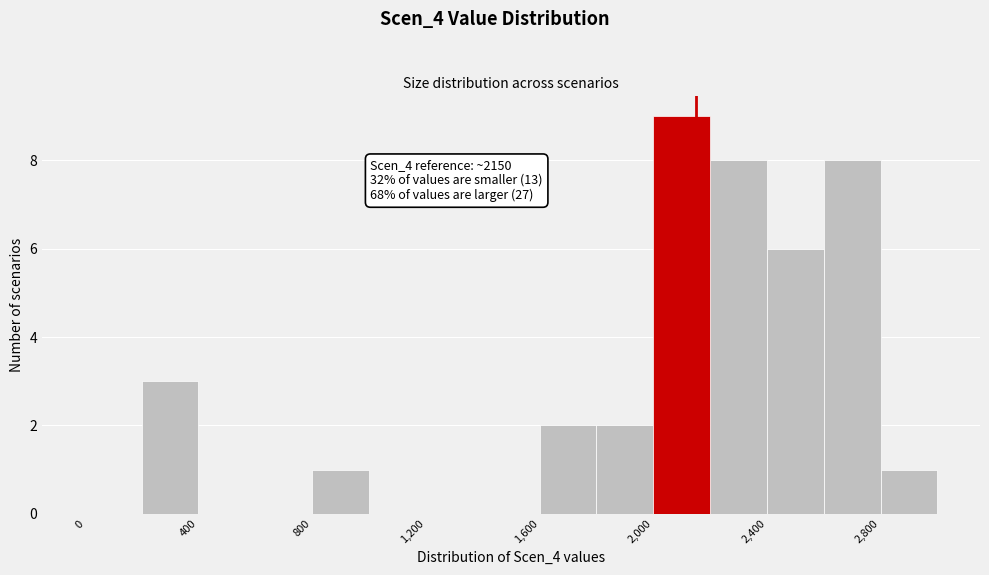

Over which range of the x-axis is the bar tallest?

2000 to 2200